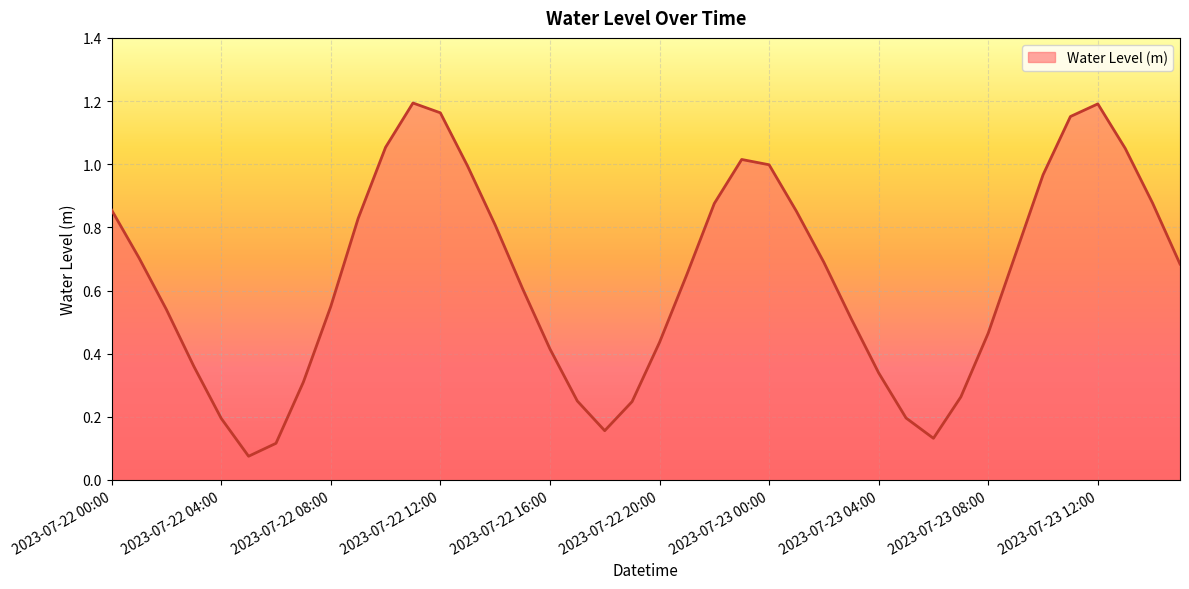

Does the chart display data point markers on the line(s)?

No